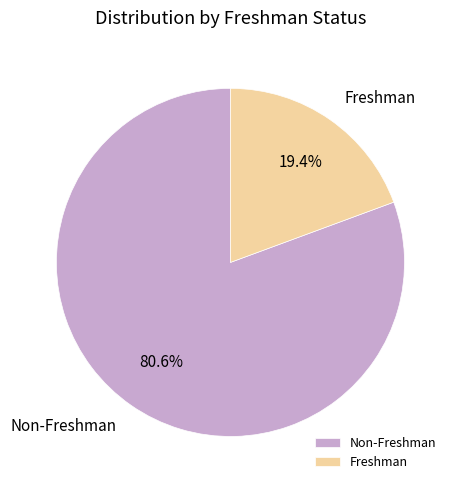

Which category accounts for the majority?

Non-Freshman